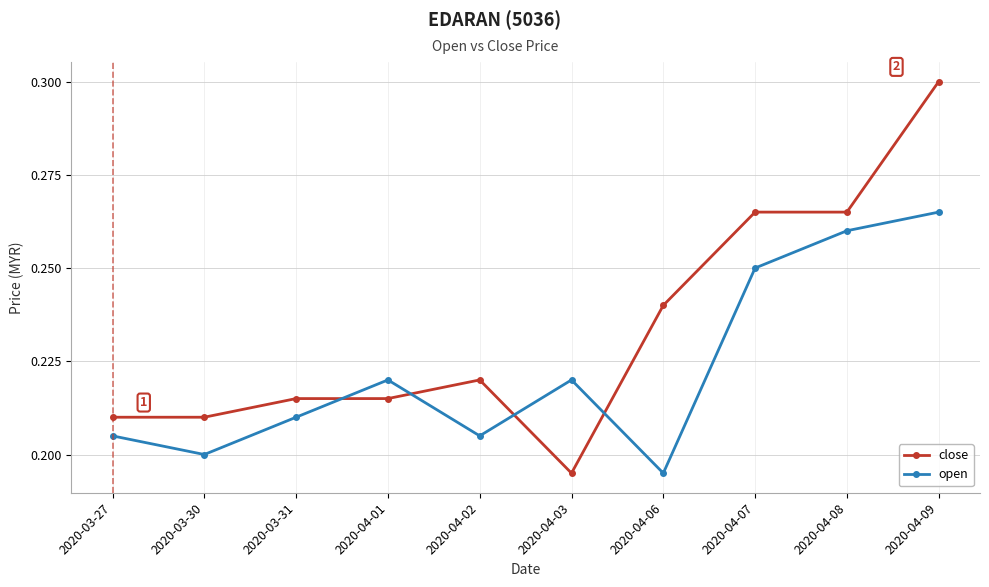

What is the difference between the maximum and minimum values in the open series?

0.1